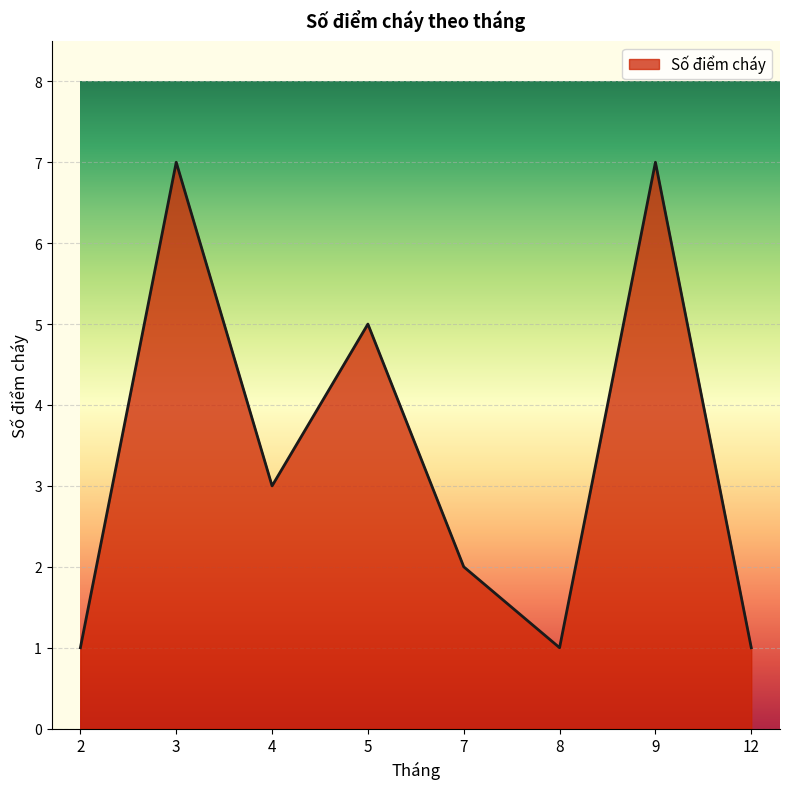

What is the difference between the maximum and minimum values?

6